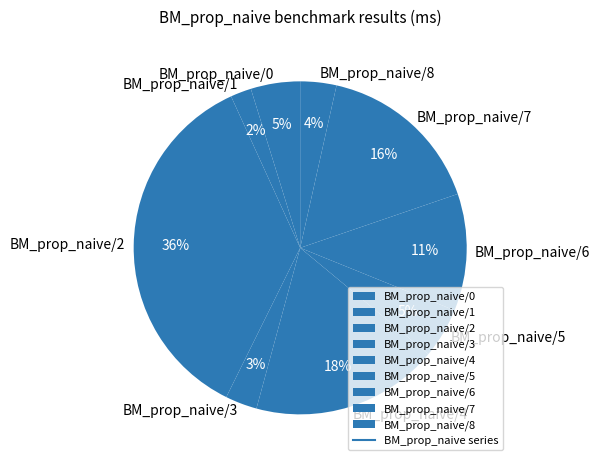

Which slice is the largest?

BM_prop_naive/2